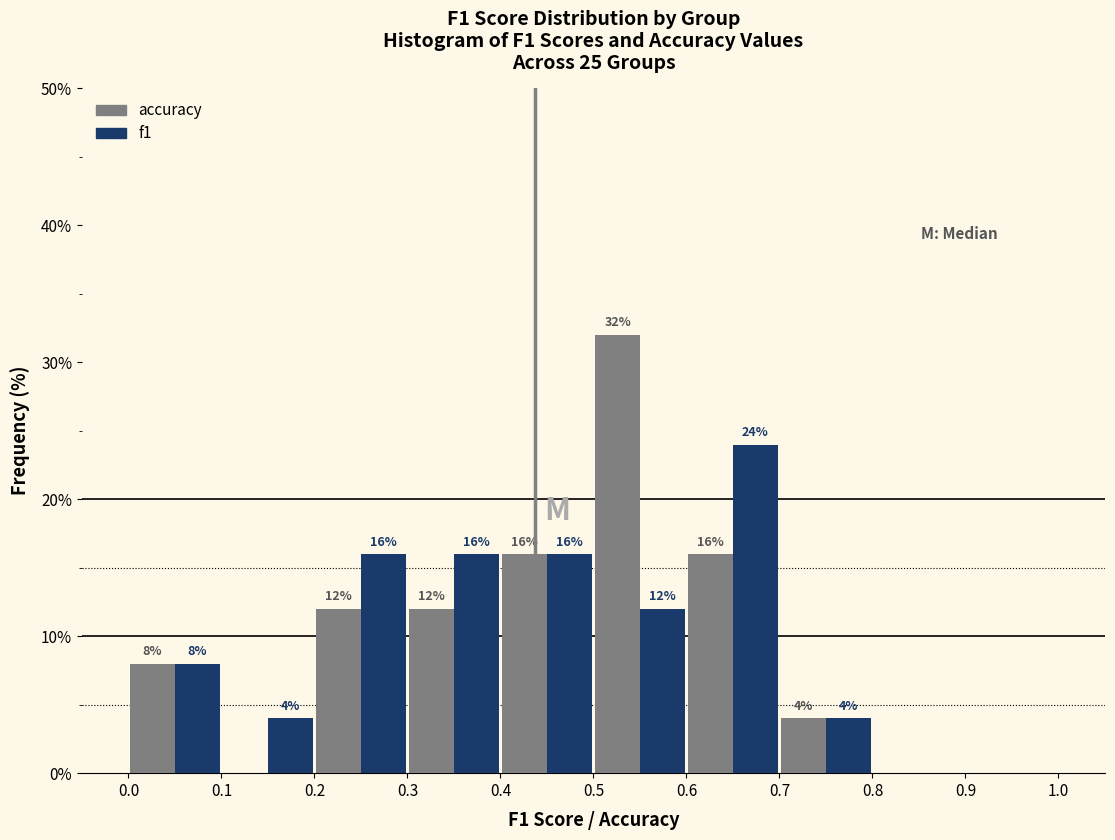

In the f1 series, which range on the x-axis has the tallest bar?

0.6 to 0.7